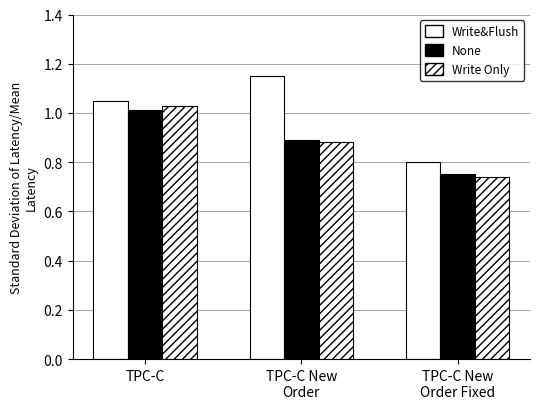

Reading right to left, list all the values displayed in this chart.

Write&Flush: 0.8	1.1	1.1
None: 0.8	0.9	1.0
Write Only: 0.7	0.9	1.0